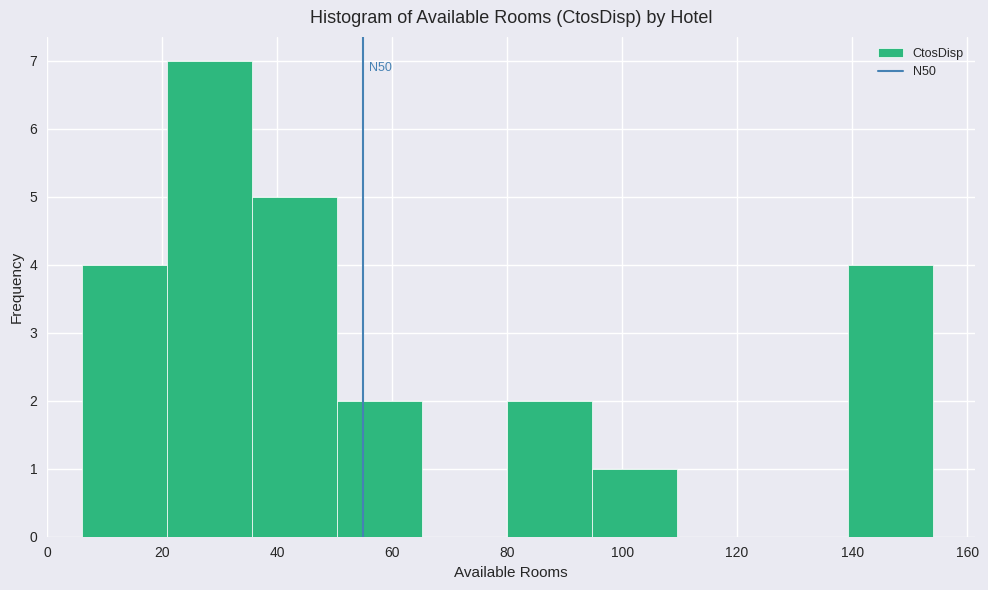

Which range on the x-axis has the tallest bar?

20.8 to 35.6